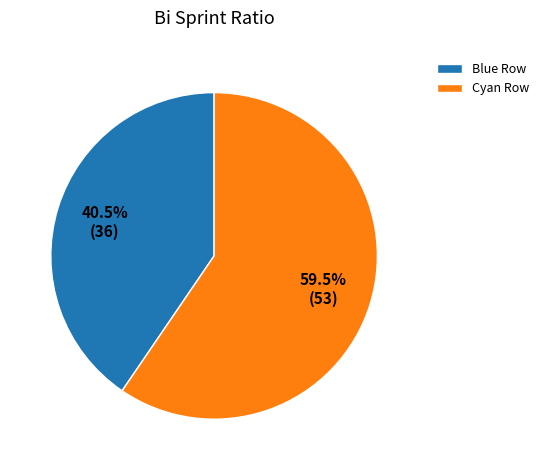

Does Cyan Row represent more than half of the total?

Yes